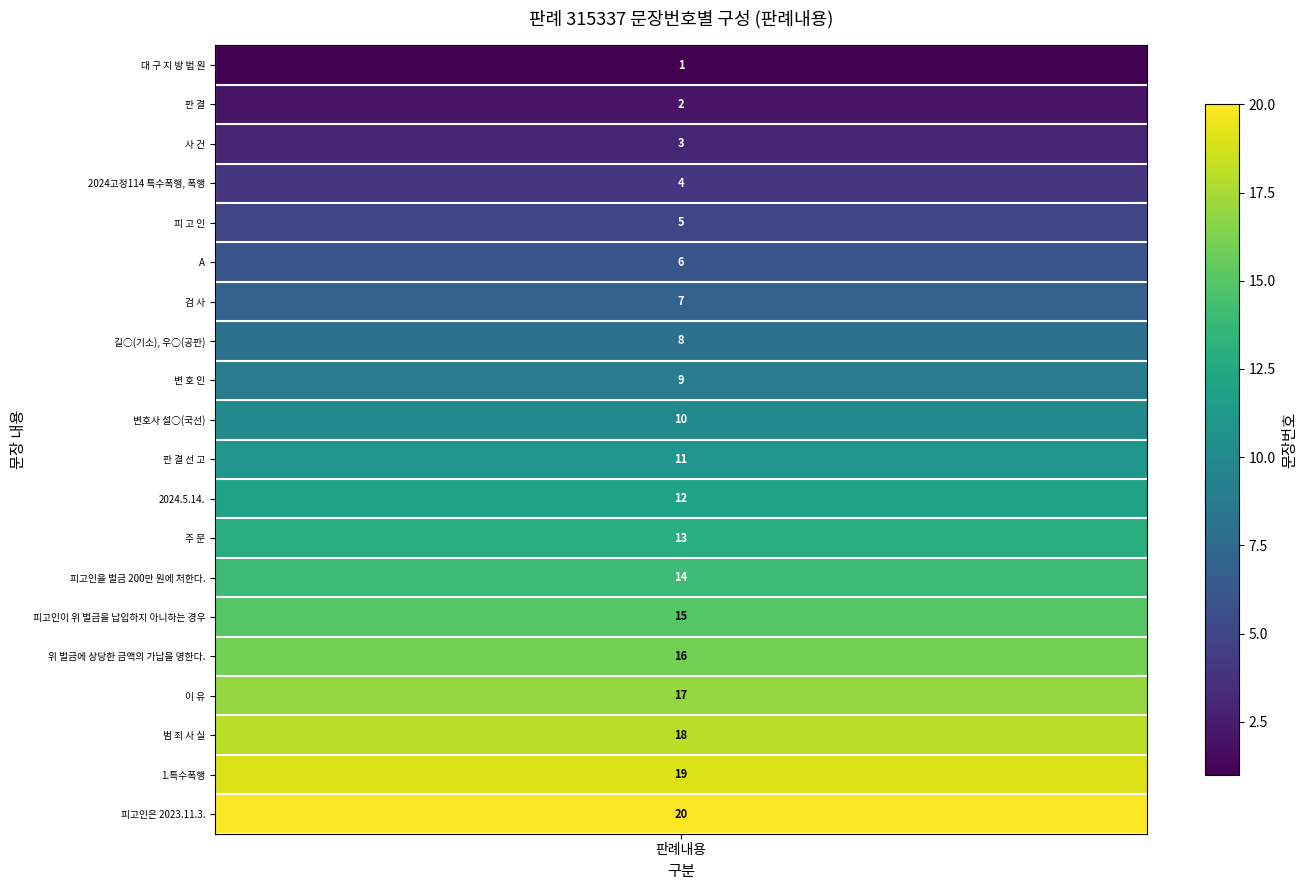

The chart shows a value of 8 at 8. True or false?

True